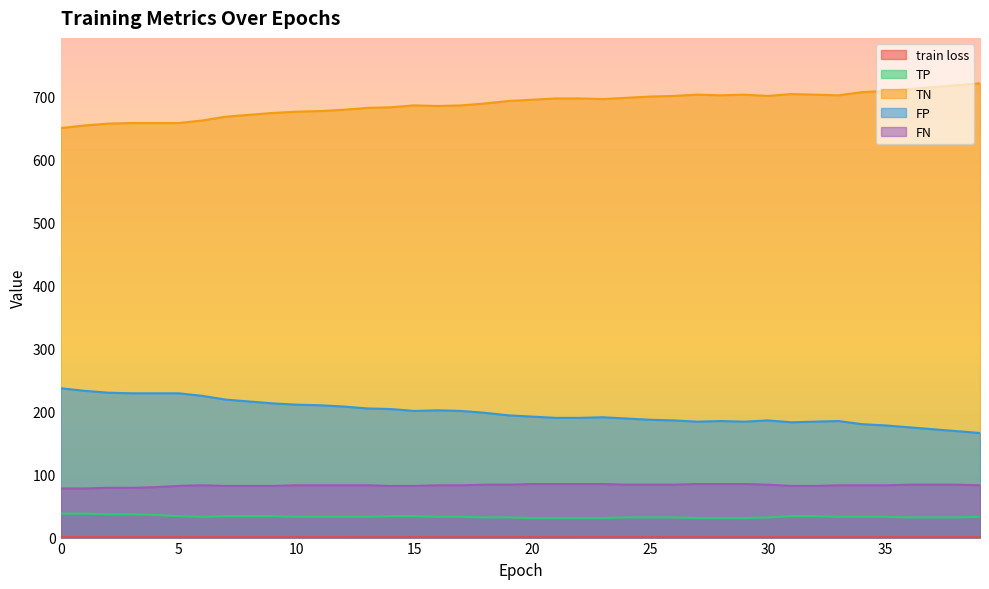

At which category does TP reach its first local valley?

6